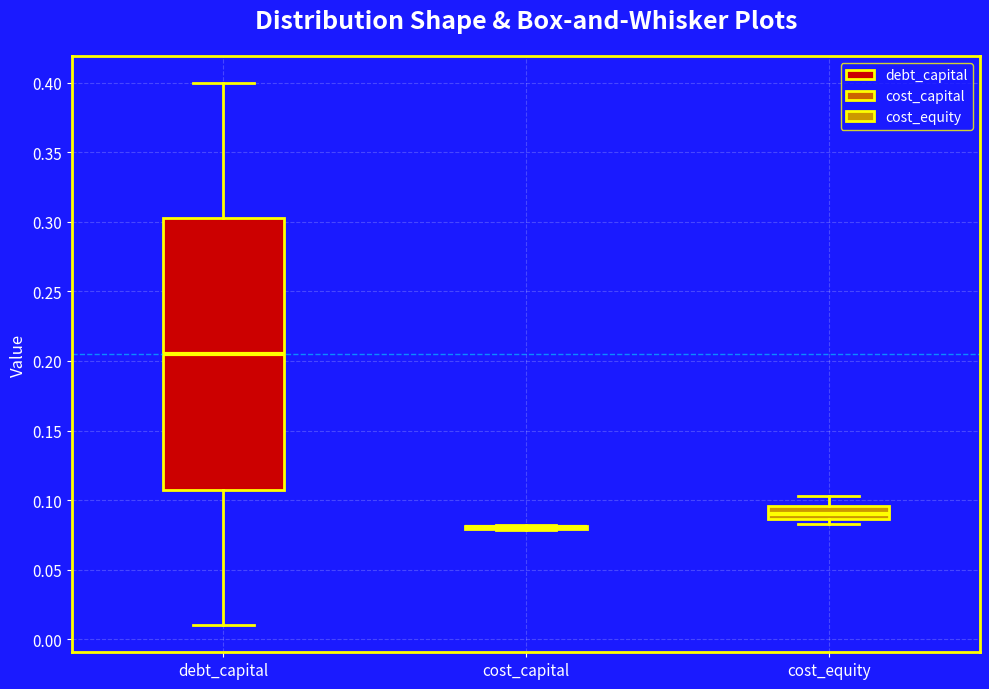

Reading left to right, read every box against the y-axis: the position of its median line, the range the box covers, and the ends of its whiskers. The values are not printed on the chart, so give them approximately, as read against the axis.

debt_capital: median 0.205, box 0.110 to 0.305, whiskers 0.010 to 0.400
cost_capital: box collapsed to a line at 0.080, whiskers 0.080 to 0.080
cost_equity: median 0.090, box 0.085 to 0.095, whiskers 0.085 (just below the box's lower edge) to 0.105